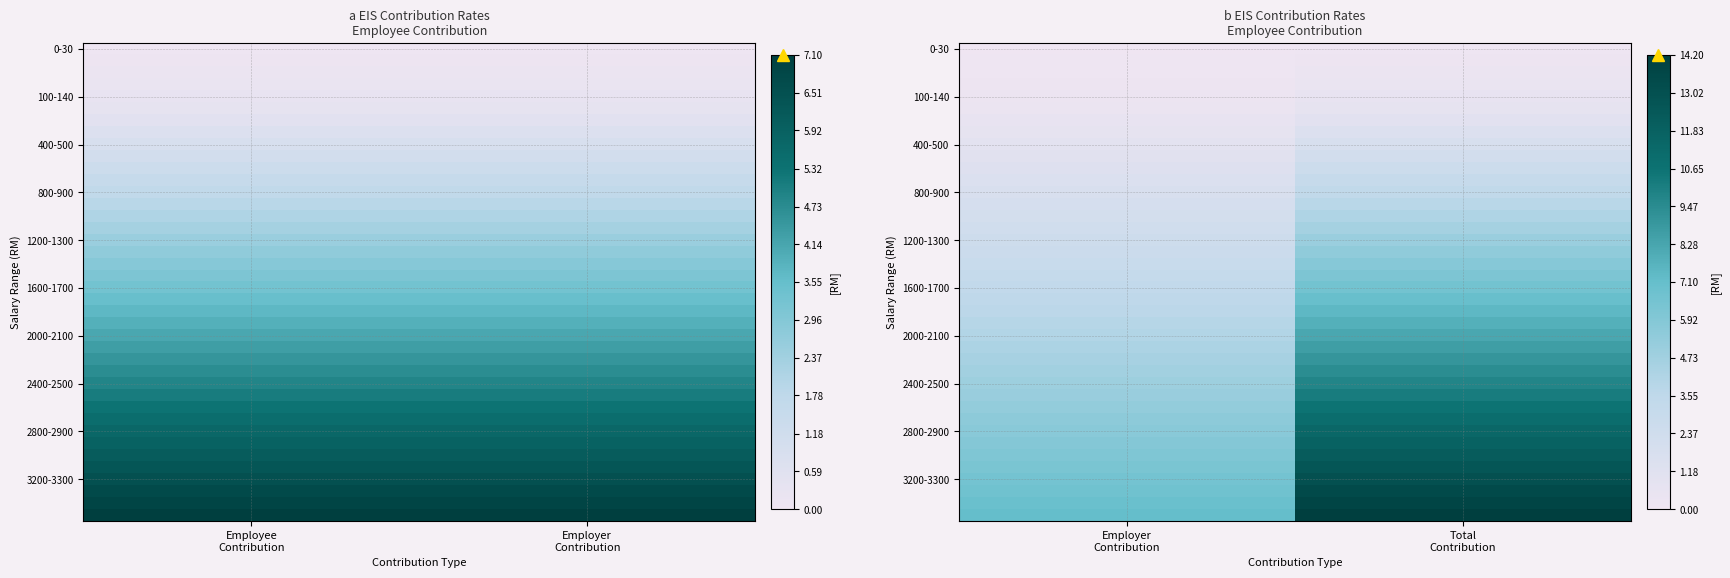

How many series are shown in this chart?

40